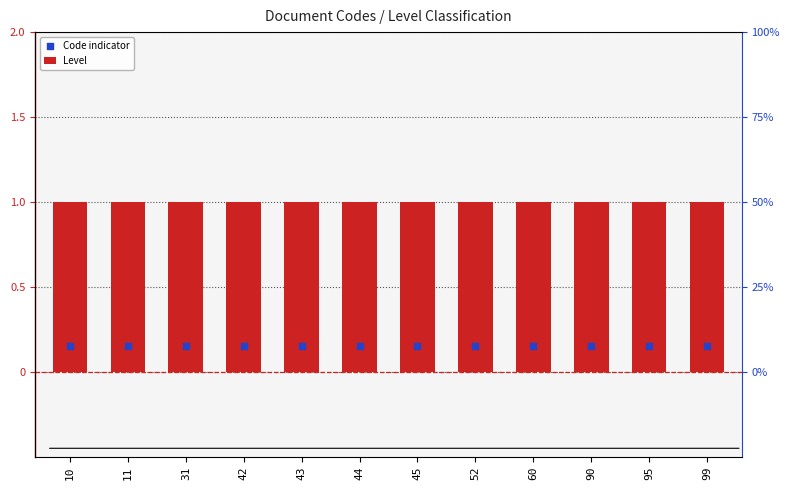

At how many categories does at least one series exceed 0?

12